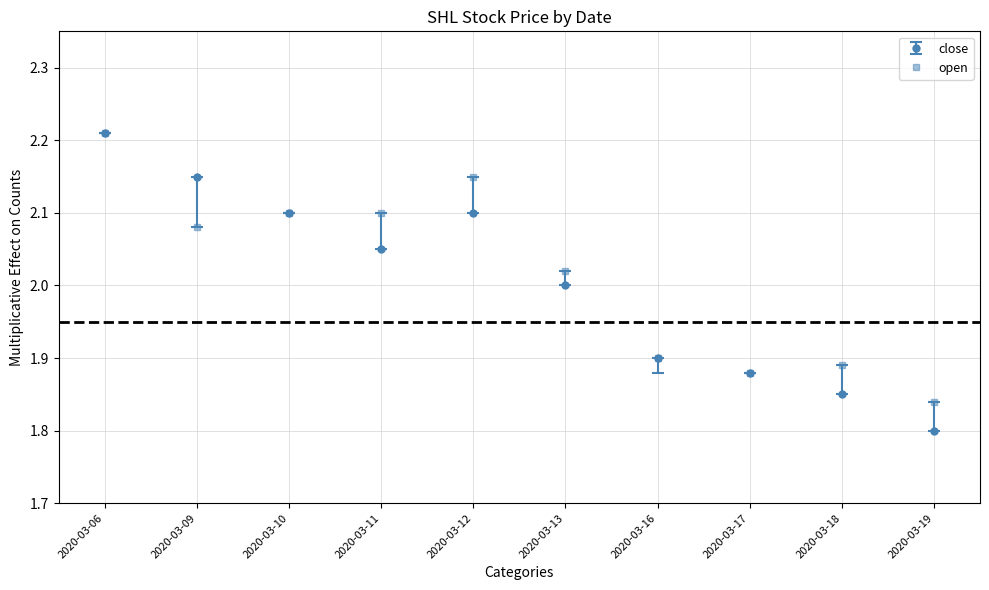

The close series shows 1.5 at 2020-03-12. True or false?

False